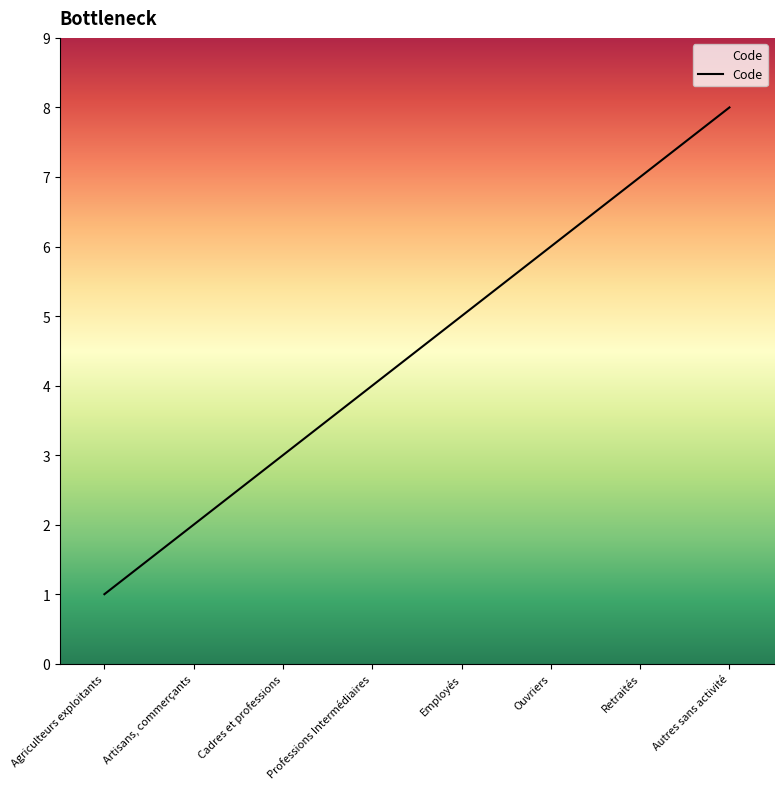

How many lines are shown in the chart?

1